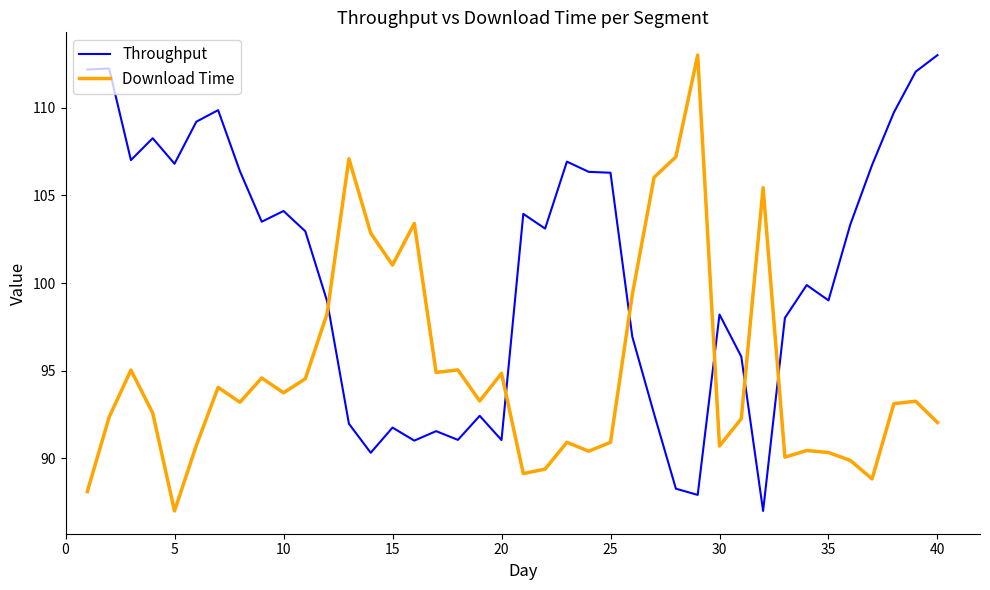

What is the difference between the maximum and minimum values in the Download Time series?

26.0